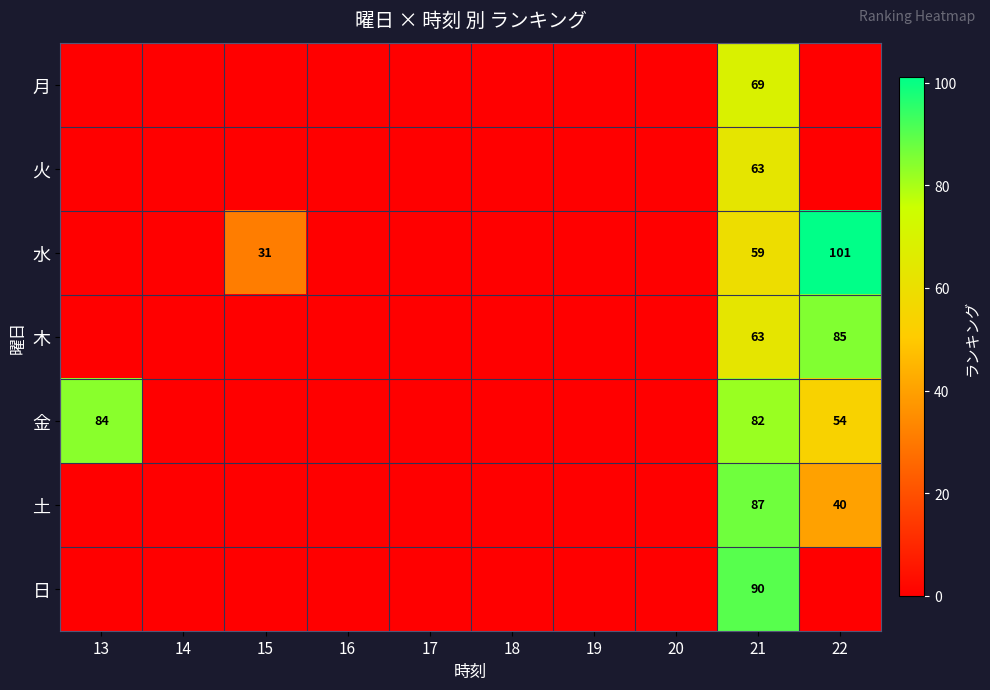

What is the total value across all series at 22?

280